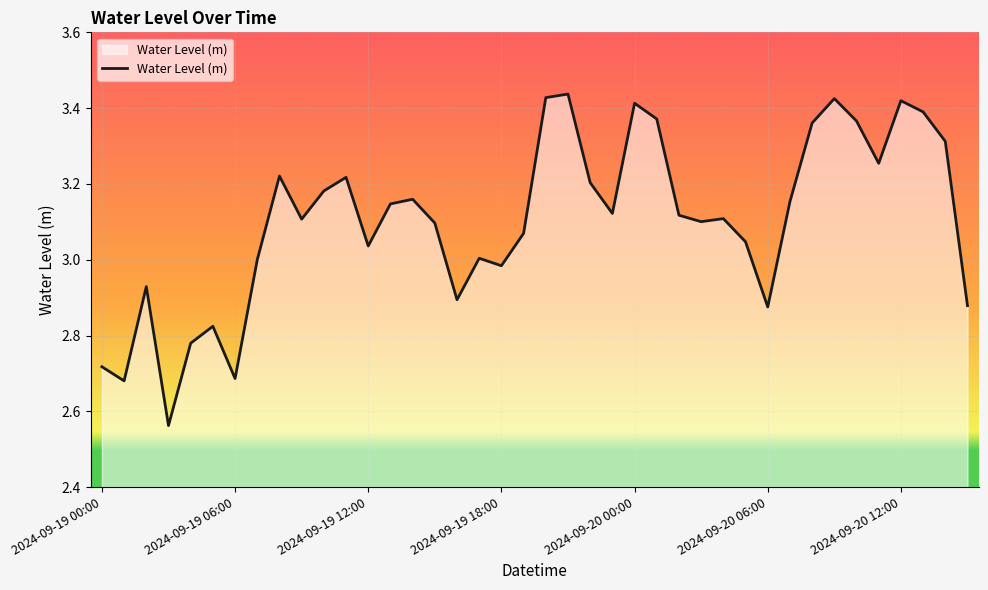

What is the difference between the maximum and minimum values?

0.9